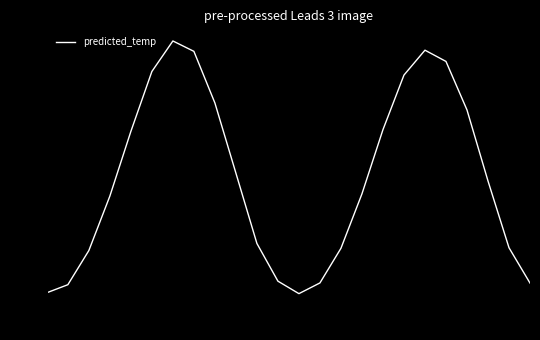

What is the difference between the maximum and minimum values?

19.1